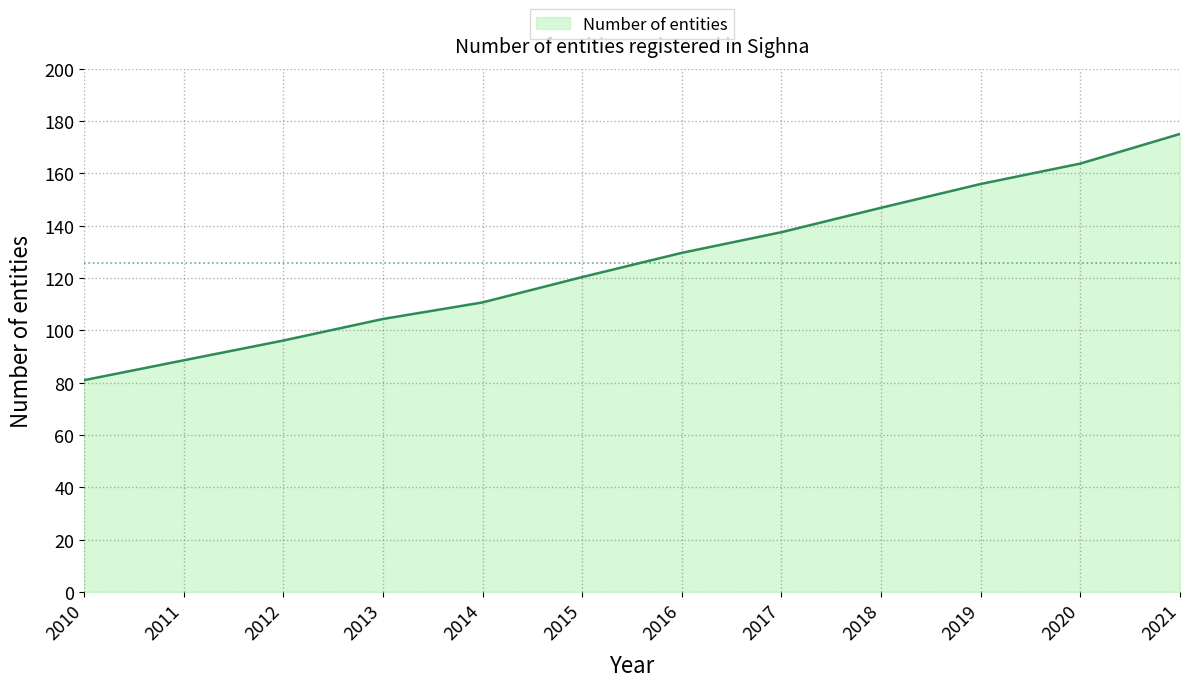

What is the difference between the maximum and minimum values?

94.1